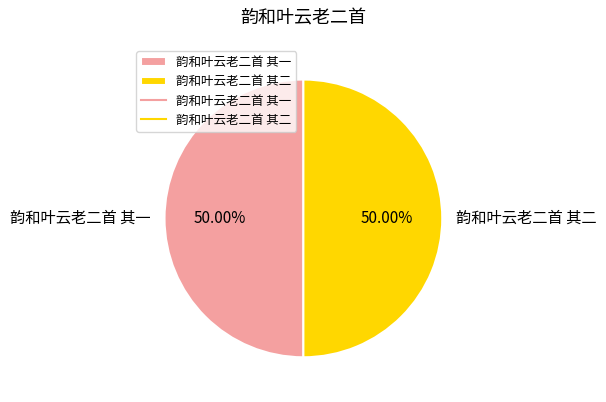

What is the ratio of the value at 韵和叶云老二首 其一 to the value at 韵和叶云老二首 其二?

1.0